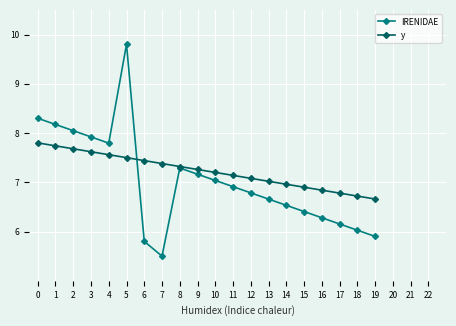

How many categories are shown in the chart?

20